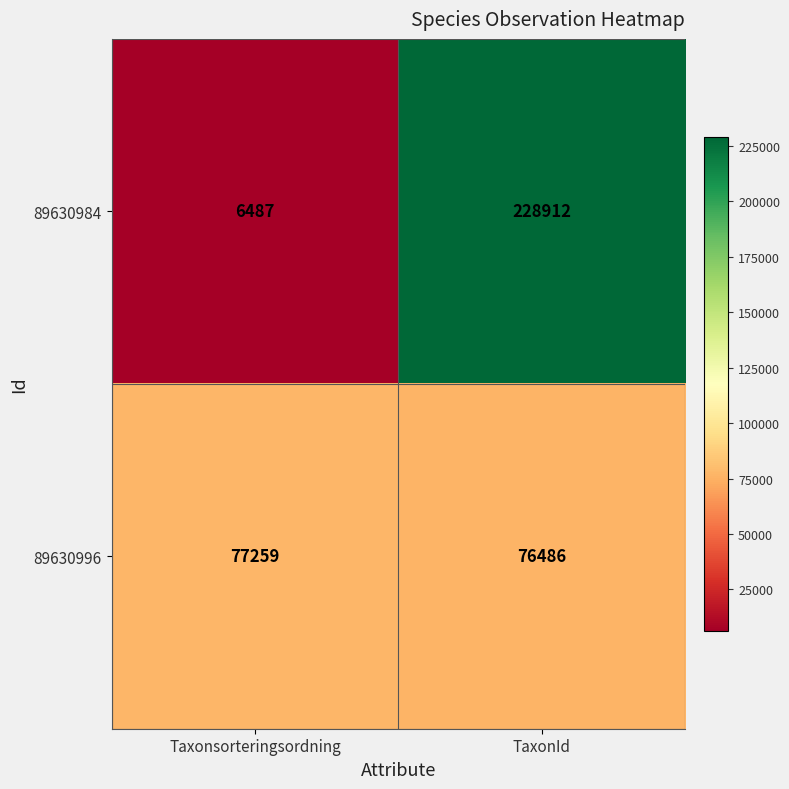

At which label is 89630984 closest to 117699?

Taxonsorteringsordning